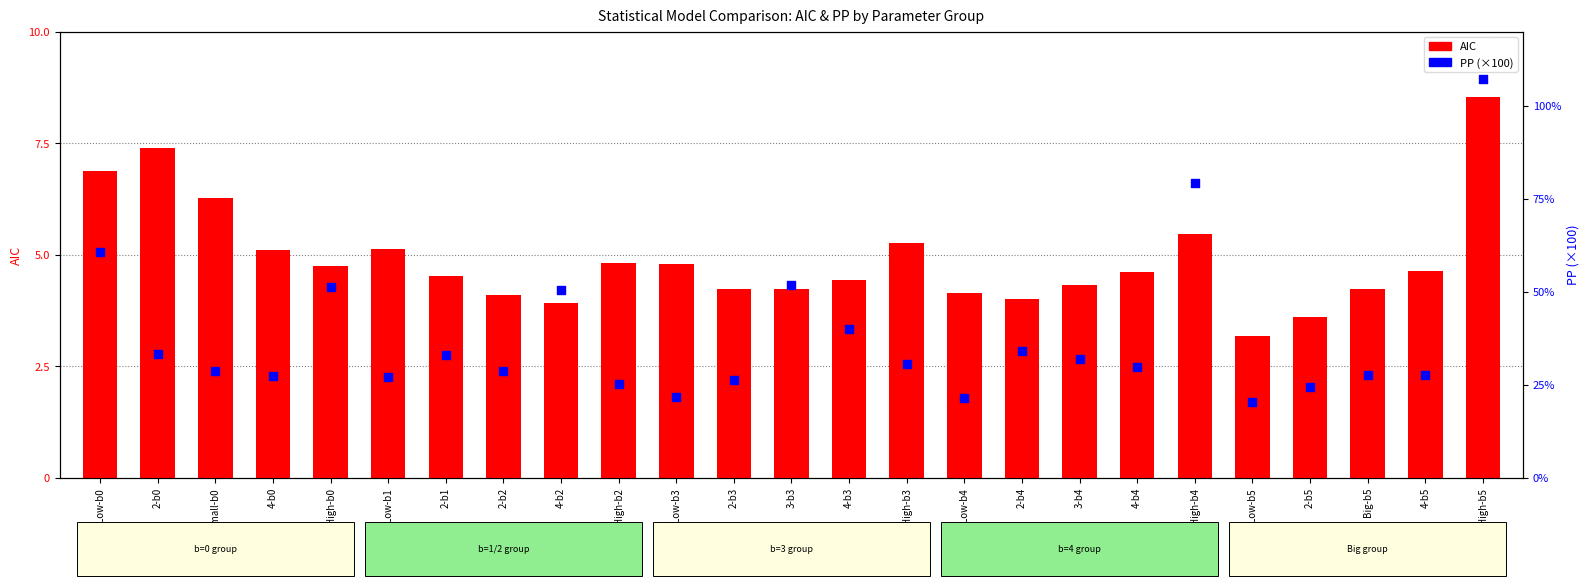

At which category is the sum across all series the highest?

High-b5